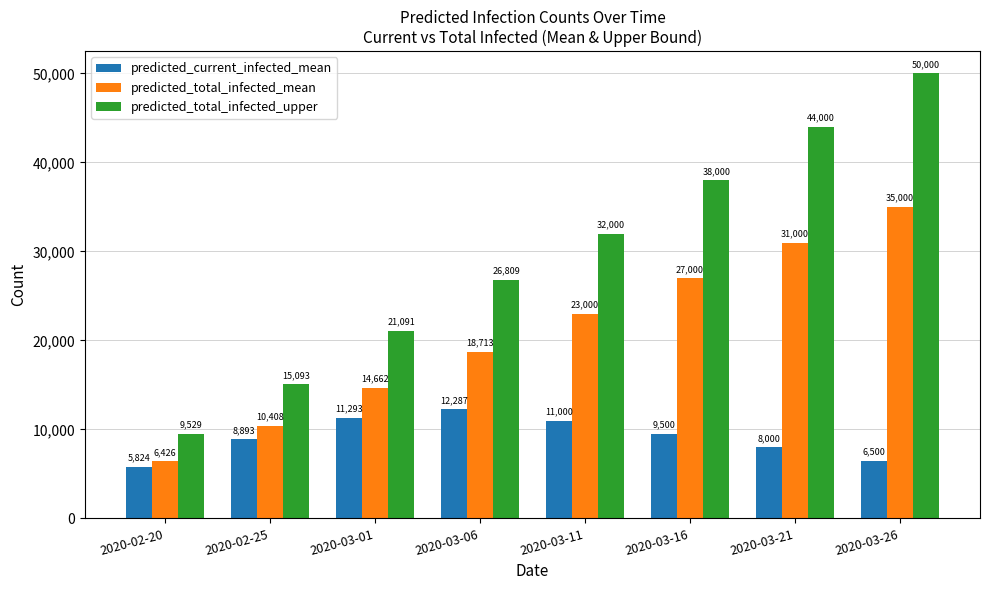

Reading left to right, what are all the values shown in this chart?

predicted_current_infected_mean: 5824	8893	11293	12287	11000	9500	8000	6500
predicted_total_infected_mean: 6426	10408	14662	18713	23000	27000	31000	35000
predicted_total_infected_upper: 9529	15093	21091	26809	32000	38000	44000	50000